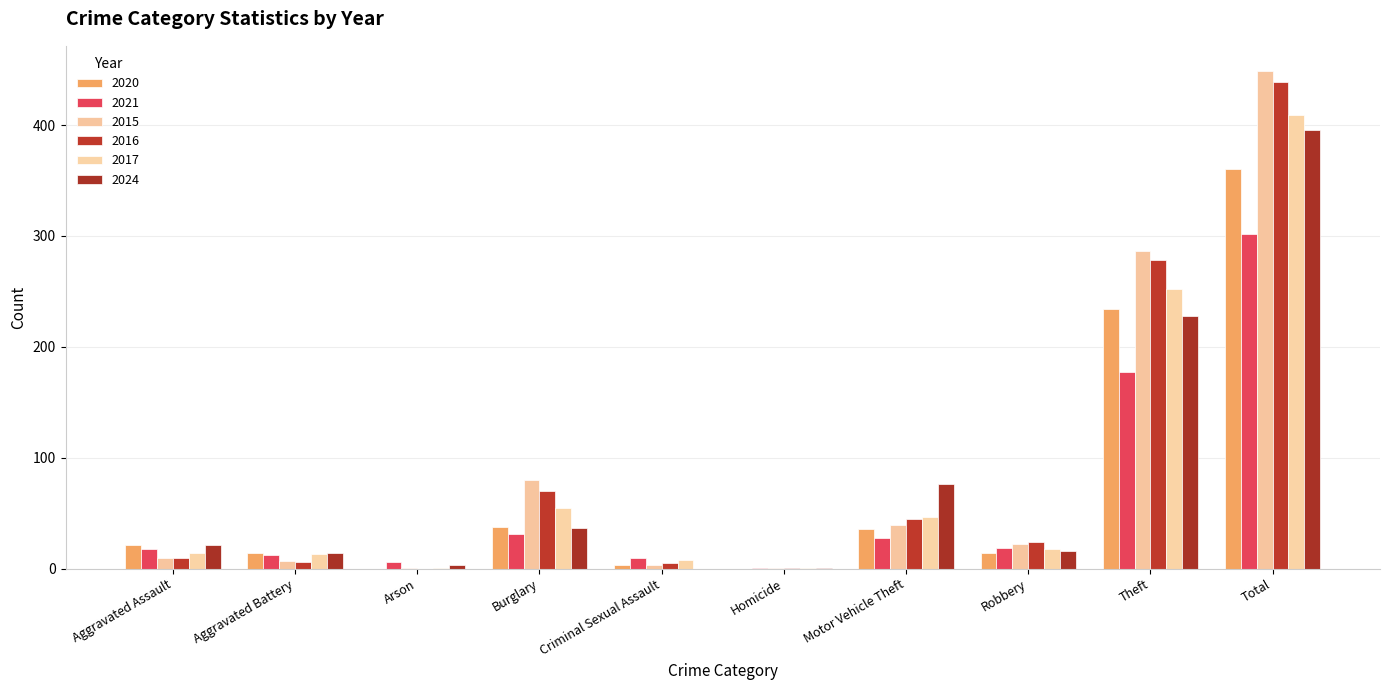

Are the bars grouped side by side (vs. stacked)?

Yes